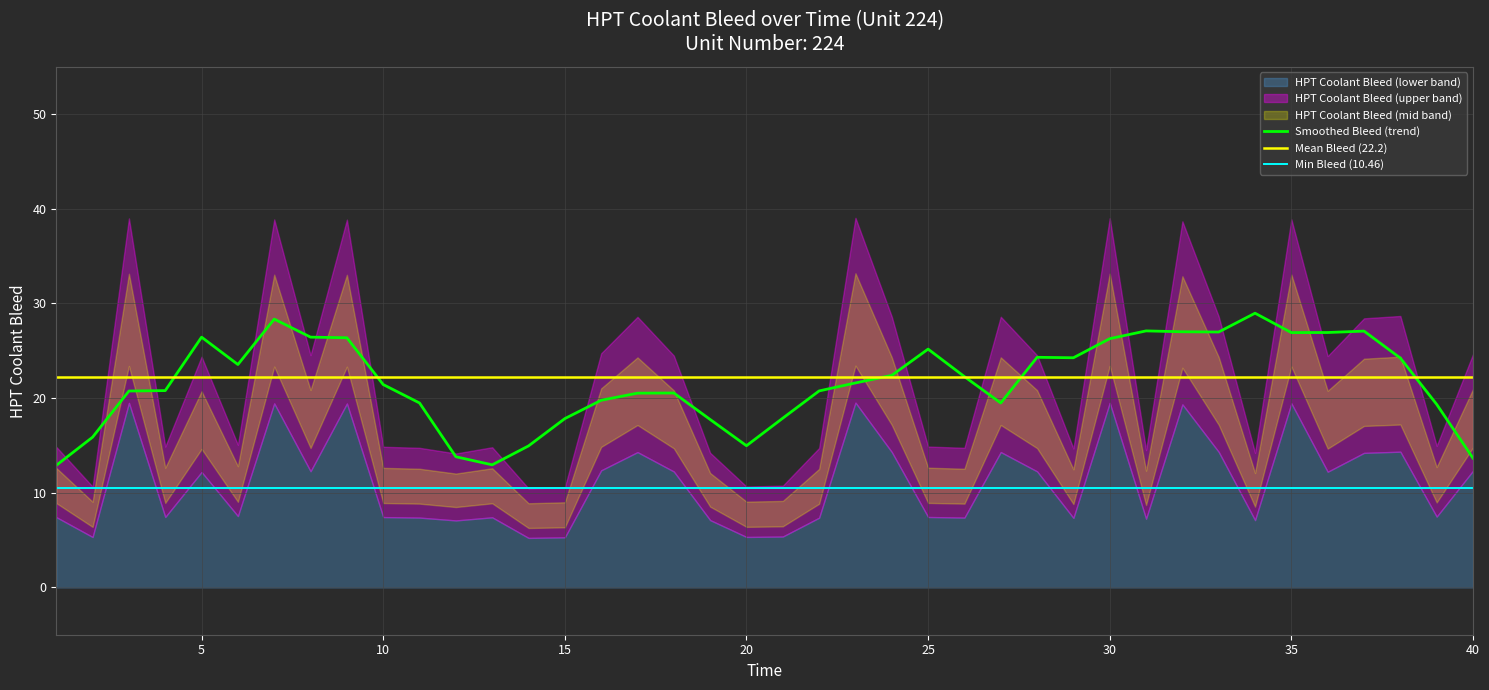

Rank the categories by value from highest to lowest.

23, 30, 3, 35, 7, 9, 32, 38, 33, 24, 27, 17, 37, 16, 40, 8, 28, 18, 36, 5, 6, 39, 4, 25, 10, 1, 13, 11, 26, 22, 29, 31, 19, 34, 12, 21, 20, 2, 15, 14